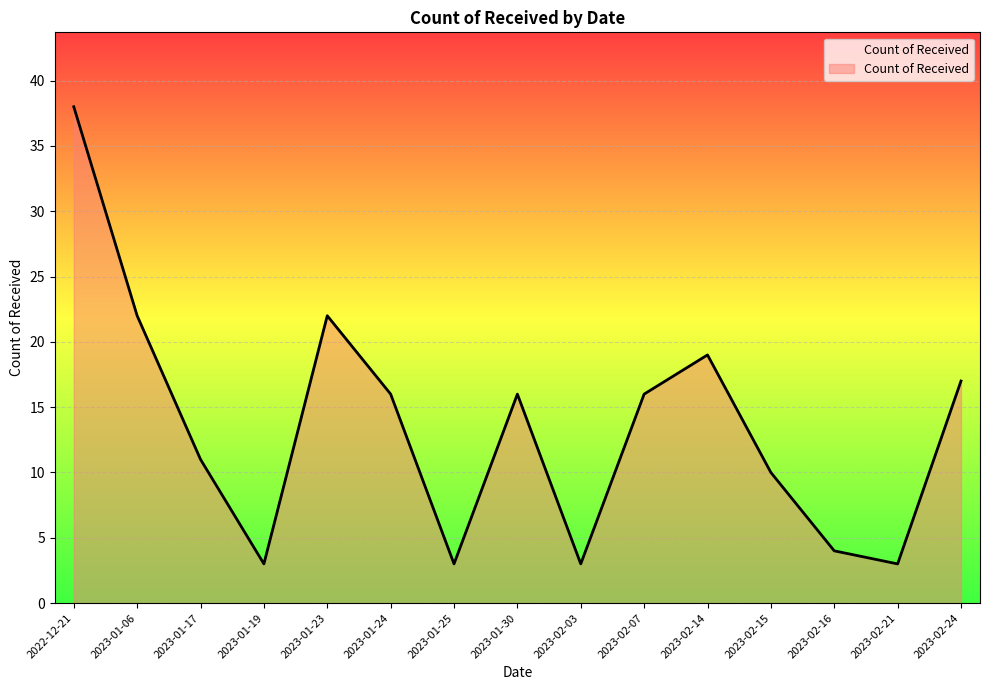

True or false: the data shows 1 at 2023-01-19.

False